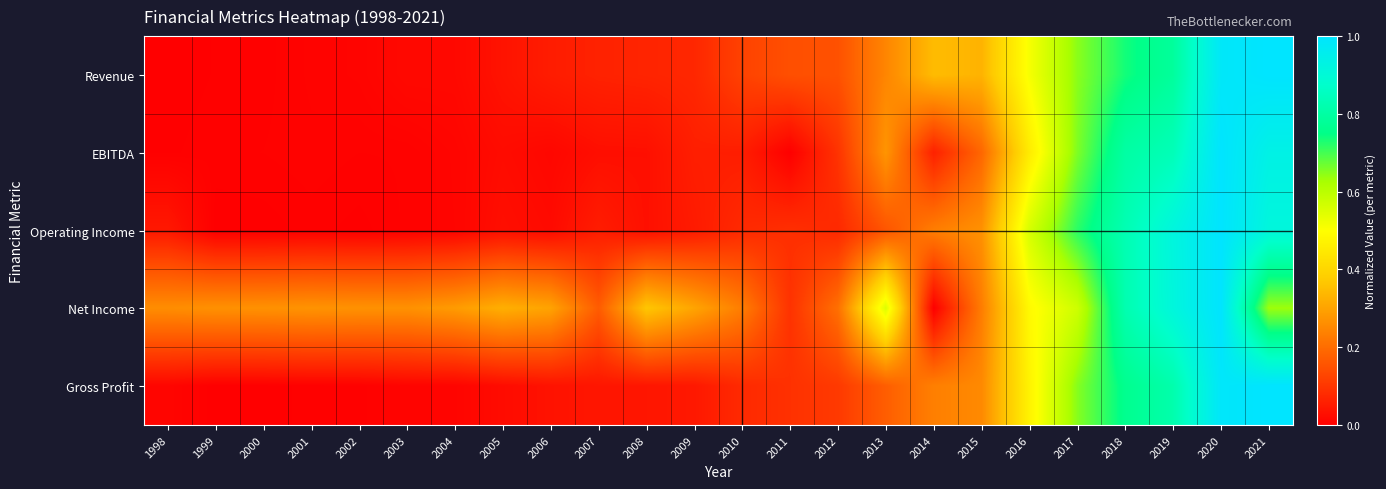

At how many categories does at least one series exceed 0?

24